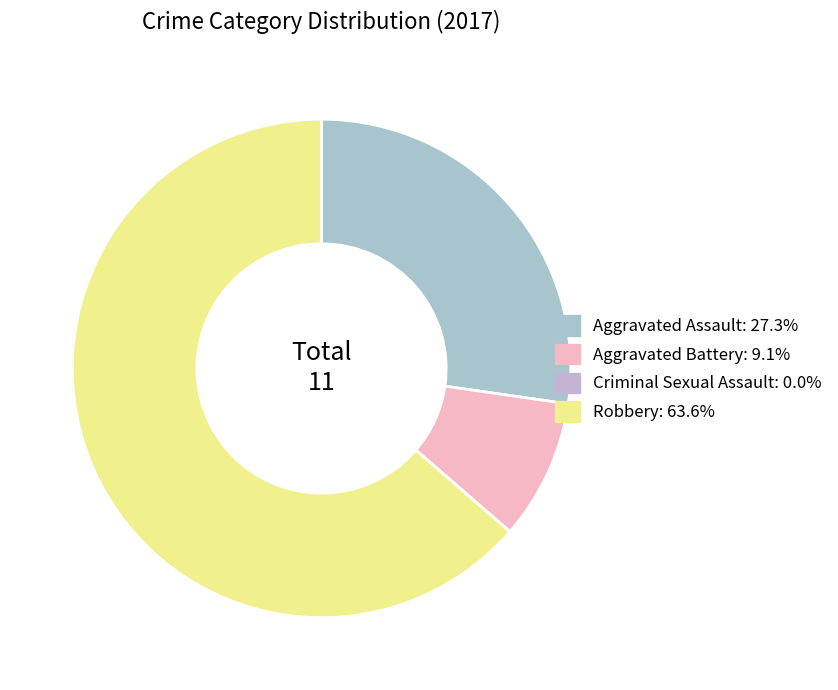

Does any single category account for the majority?

Yes